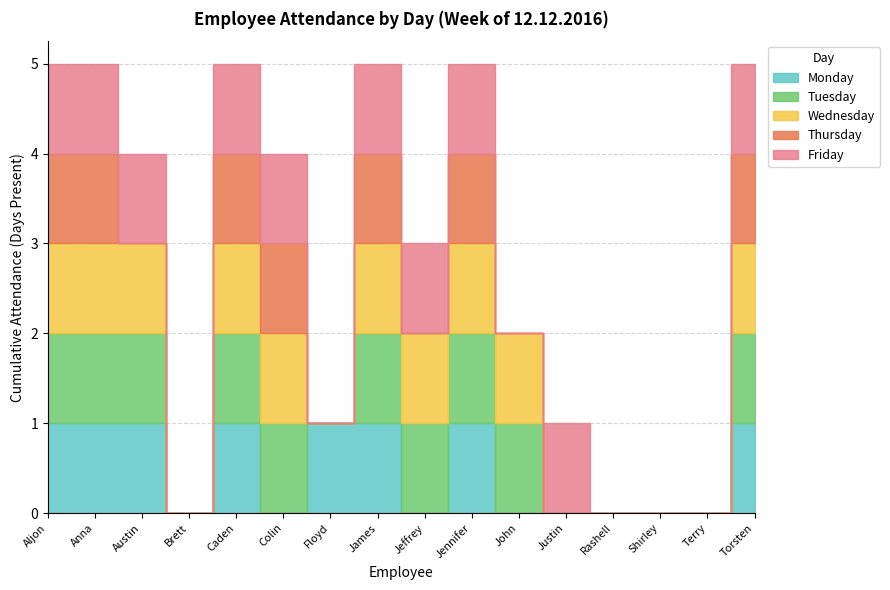

At which label is Tuesday closest to 0?

Brett Kimura